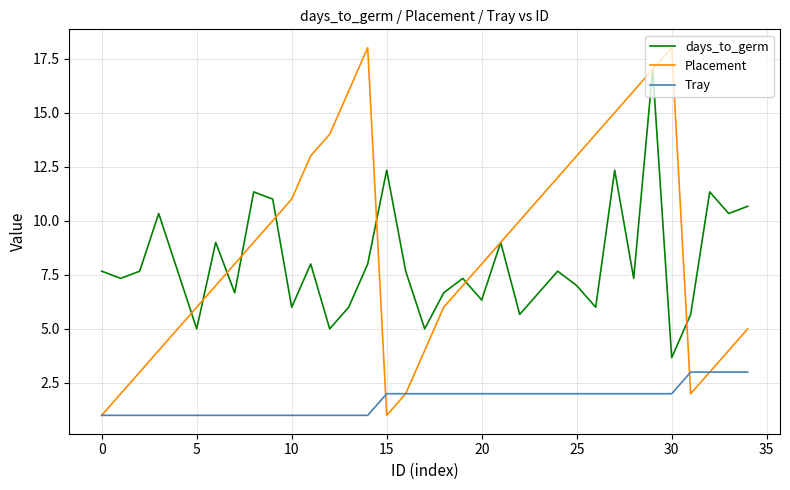

True or false: days_to_germ and Tray intersect in this chart.

False